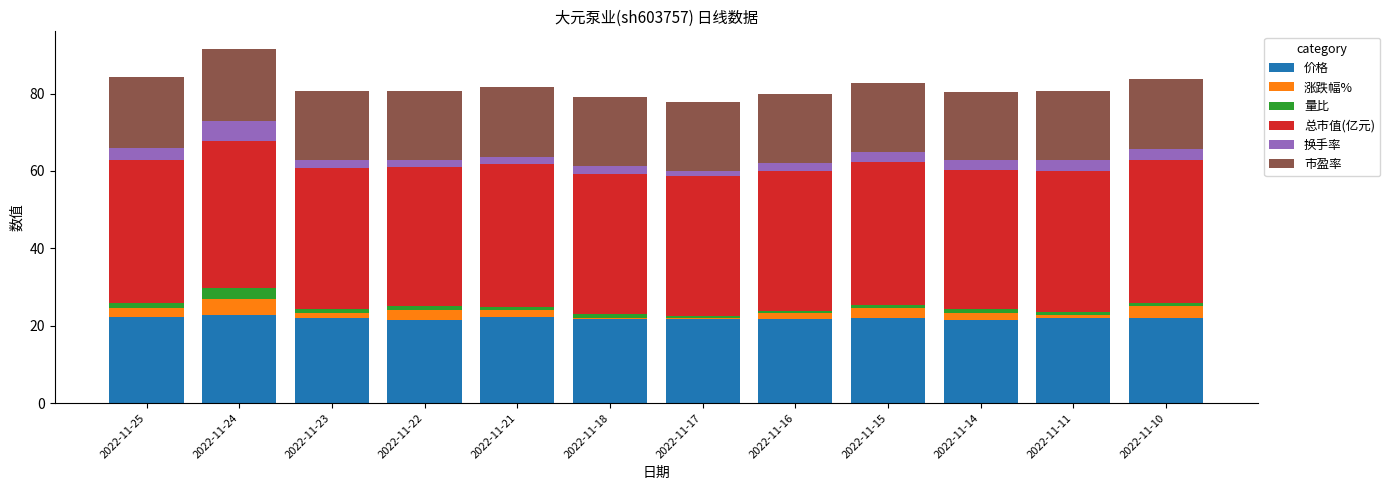

What is the maximum value for 价格?

22.8